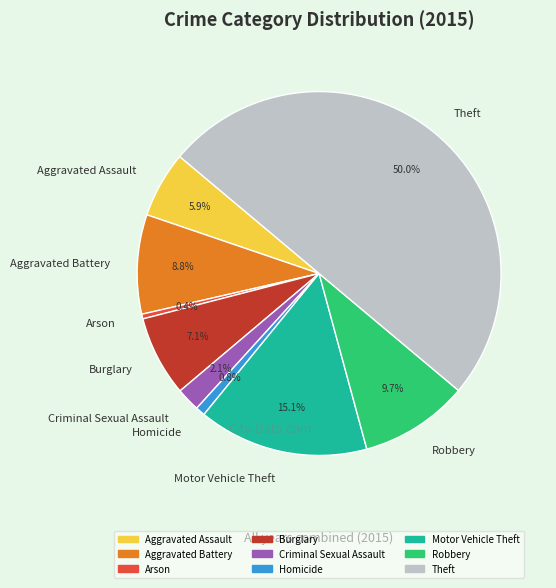

What percentage is the Theft slice, to the nearest percent?

50%